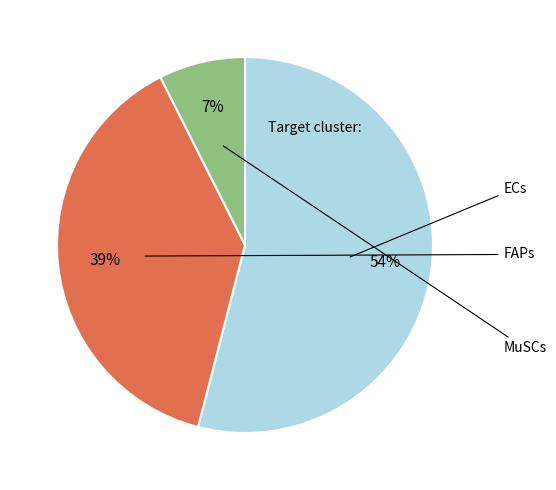

Is there a majority slice in this chart?

Yes